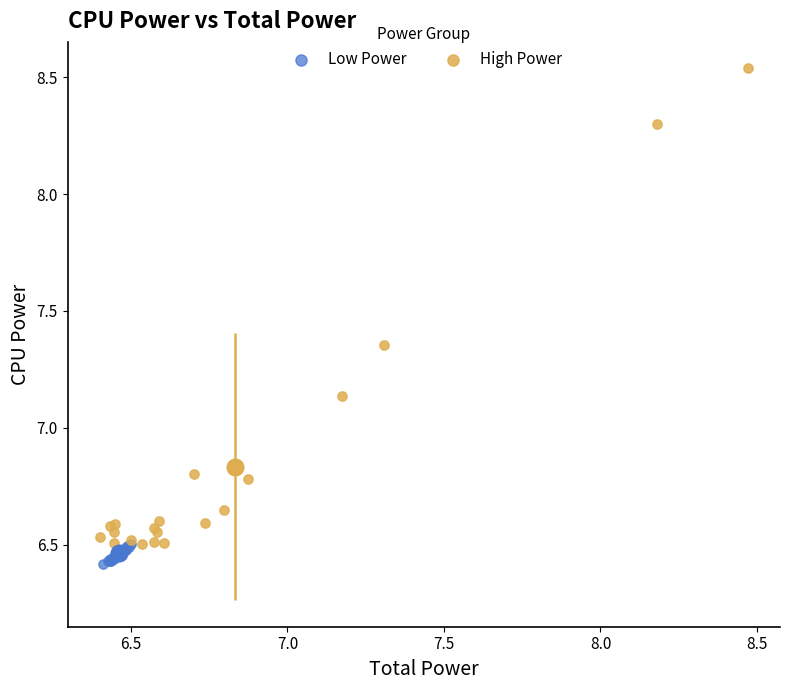

Which series has the widest spread of Y values?

High Power